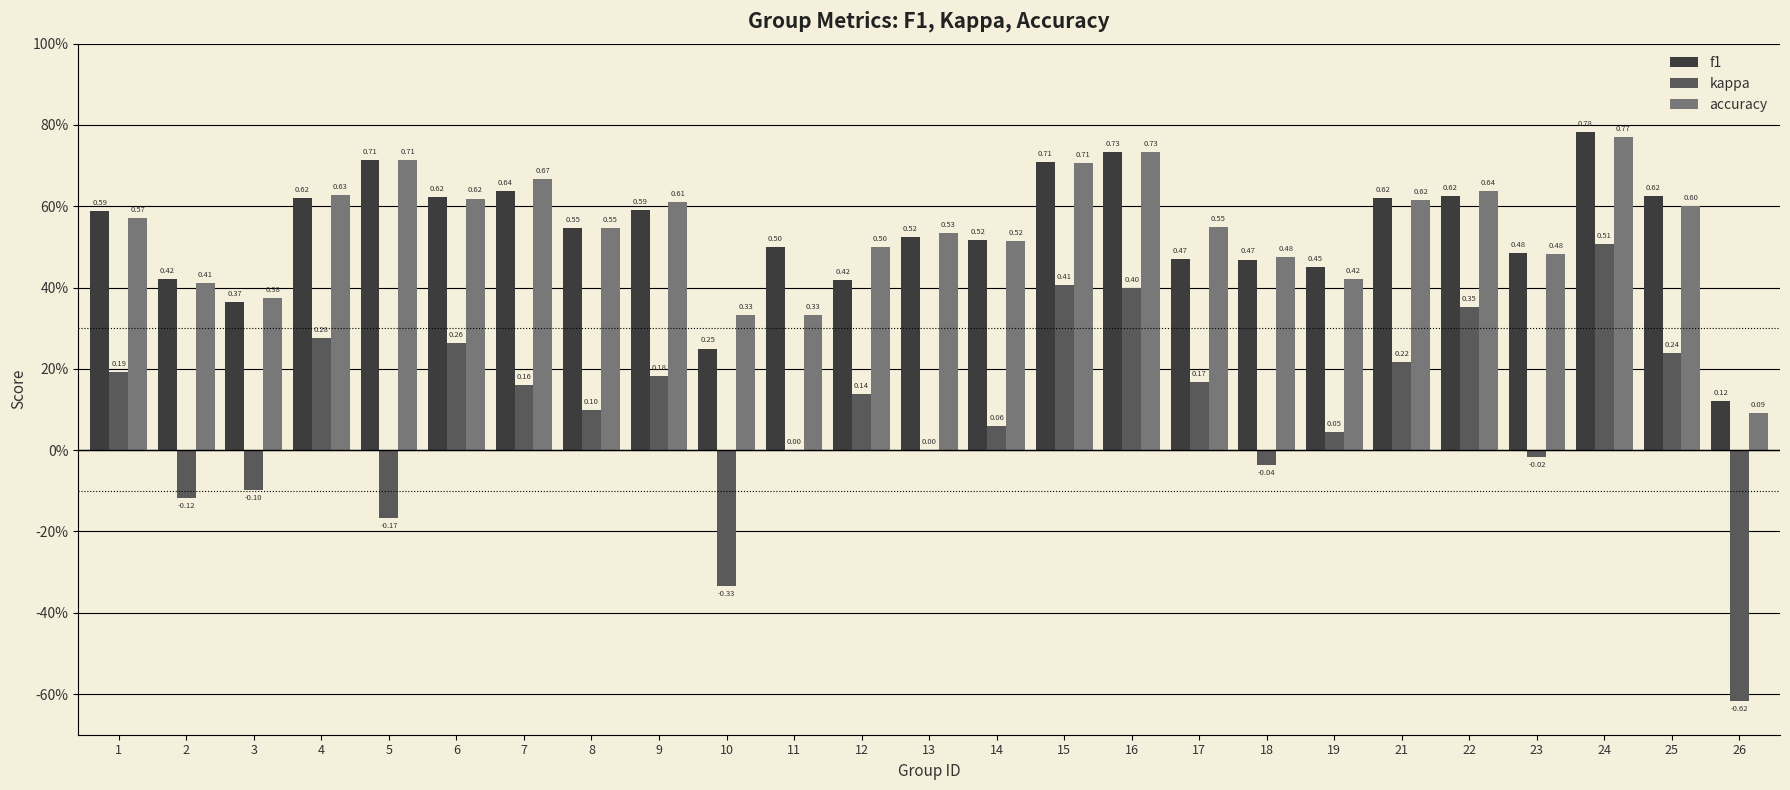

What is the difference between the second highest and second lowest values in the f1 series?

0.5